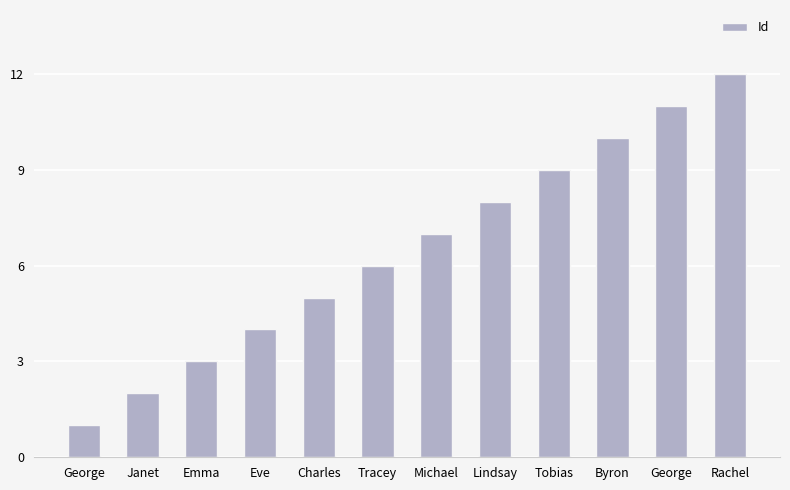

What is the value of the 9th bar from the left?

9